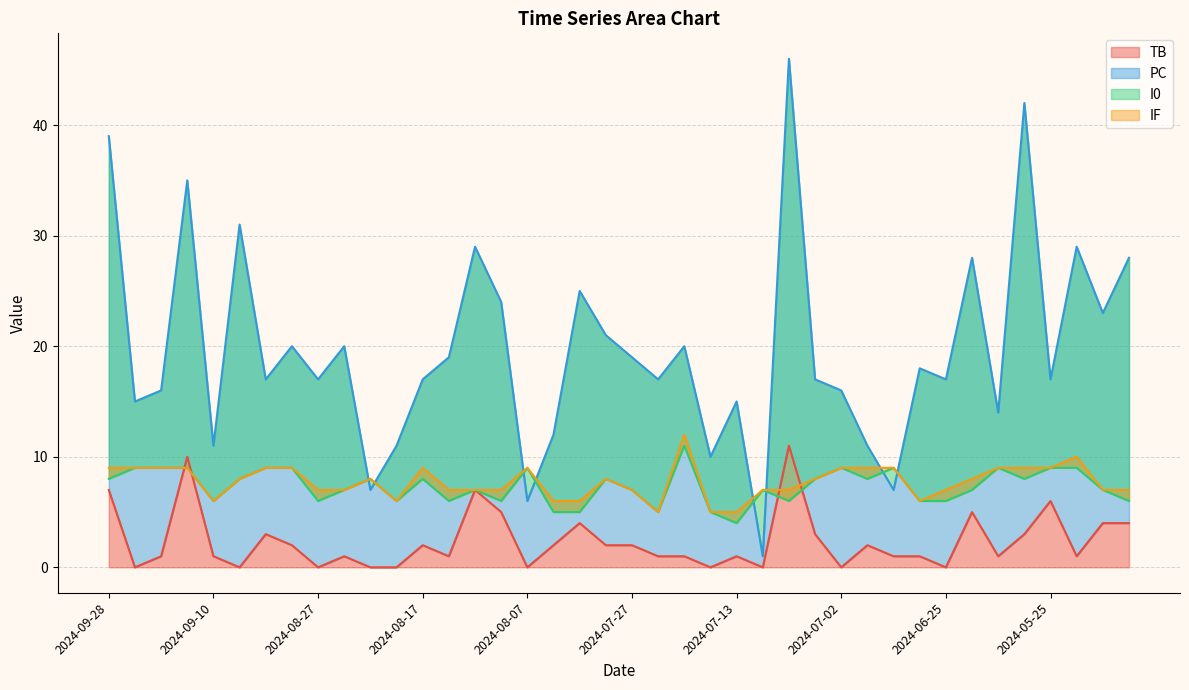

What is the lowest value of the PC series?

1